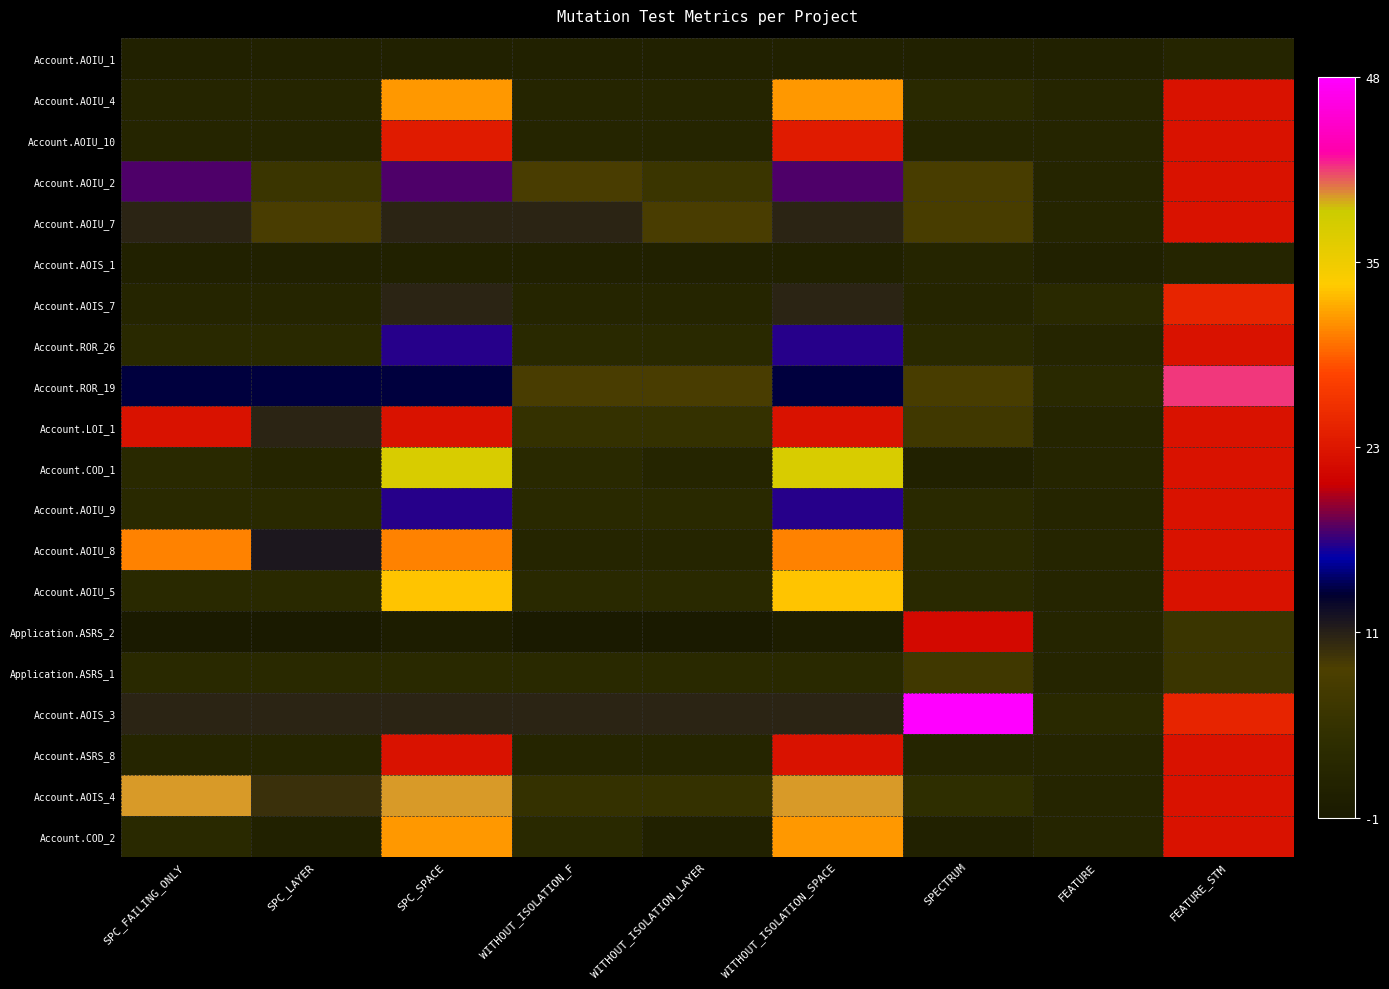

Which series changed the most between SPC_LAYER and FEATURE_STM?

Account.ROR_19